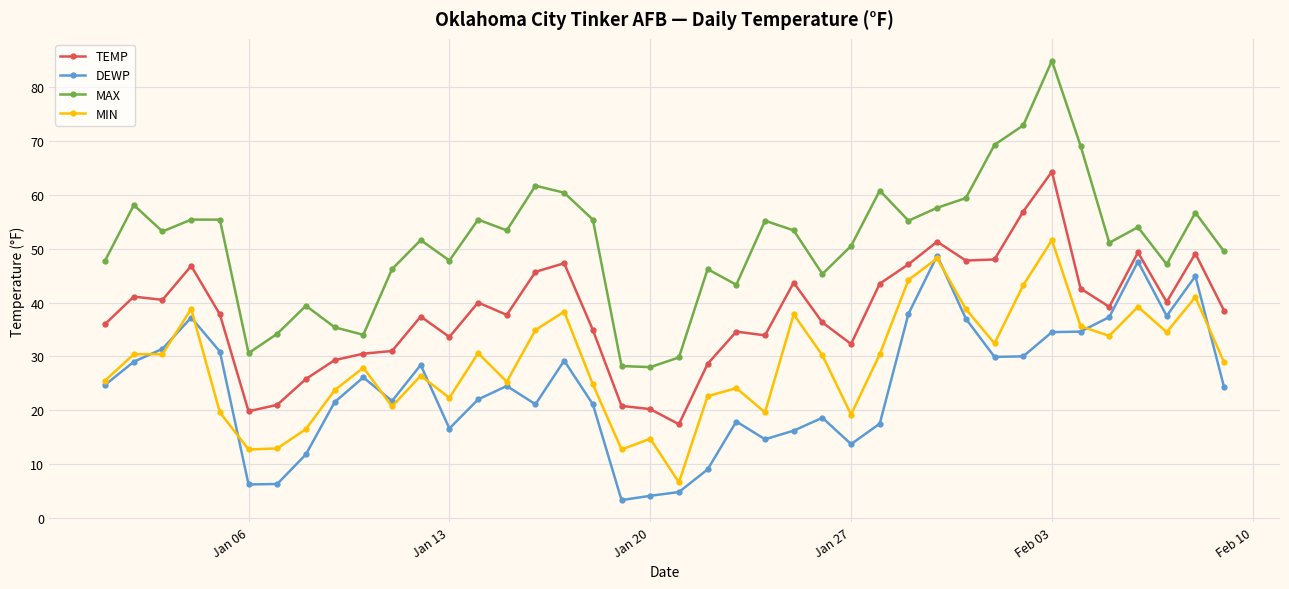

How many values in the MIN series are below 30?

20